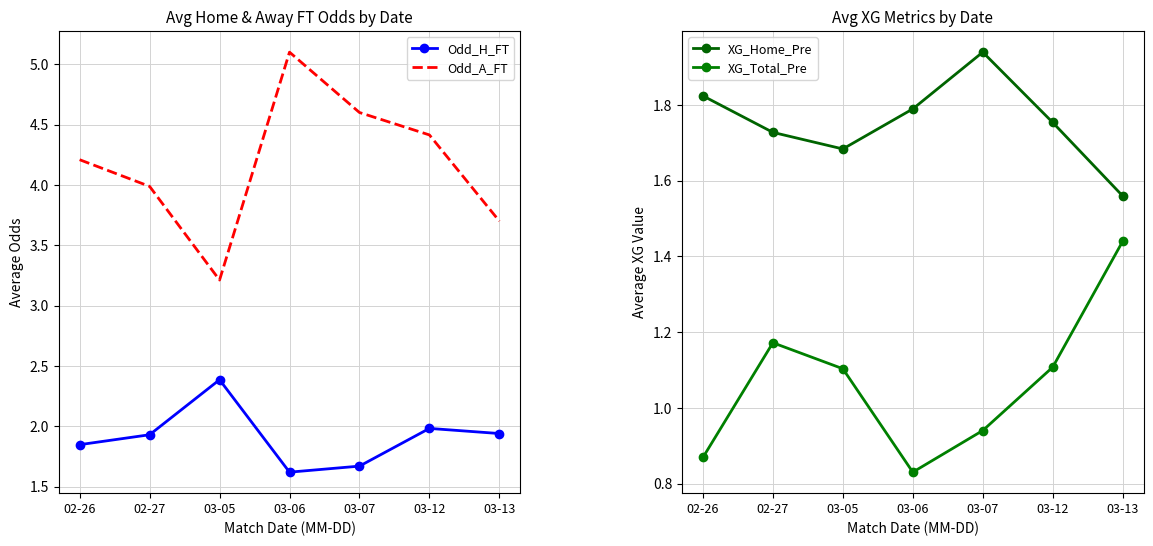

Reading right to left, list all the values displayed in this chart.

Odd_H_FT: 03-13=1.9	03-12=2.0	03-07=1.7	03-06=1.6	03-05=2.4	02-27=1.9	02-26=1.8
Odd_A_FT: 03-13=3.7	03-12=4.4	03-07=4.6	03-06=5.1	03-05=3.2	02-27=4.0	02-26=4.2
XG_Home_Pre: 03-13=1.6	03-12=1.8	03-07=1.9	03-06=1.8	03-05=1.7	02-27=1.7	02-26=1.8
XG_Total_Pre: 03-13=1.4	03-12=1.1	03-07=0.9	03-06=0.8	03-05=1.1	02-27=1.2	02-26=0.9